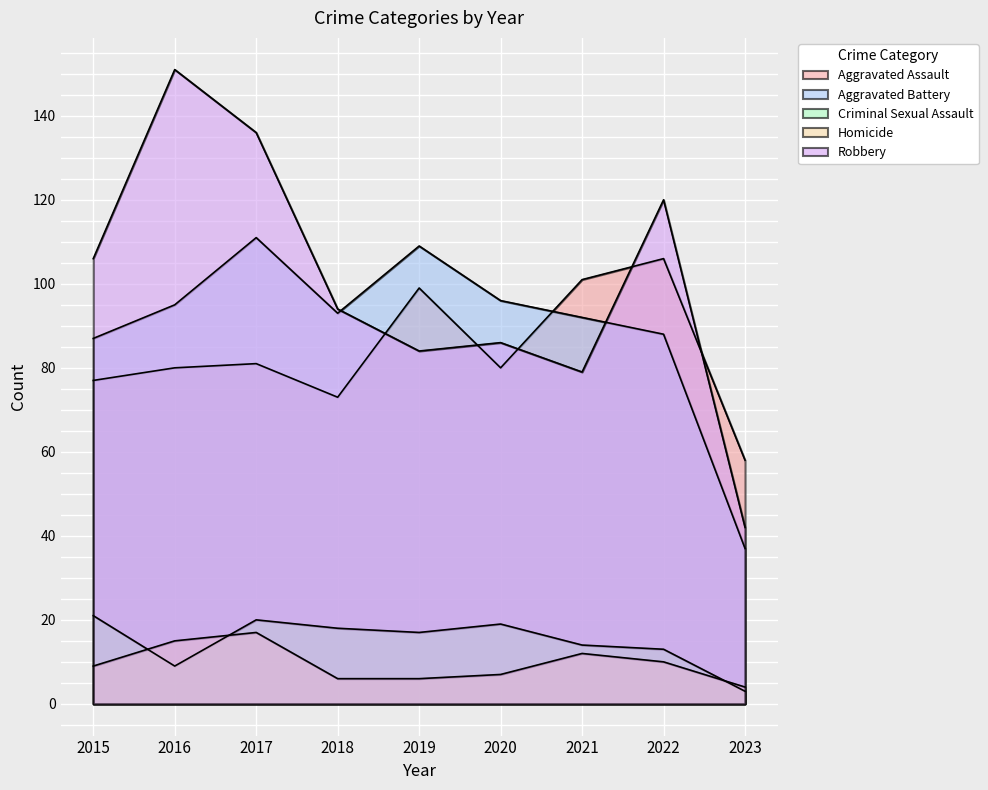

List the series in order of their peak value, lowest first.

Homicide, Criminal Sexual Assault, Aggravated Assault, Aggravated Battery, Robbery